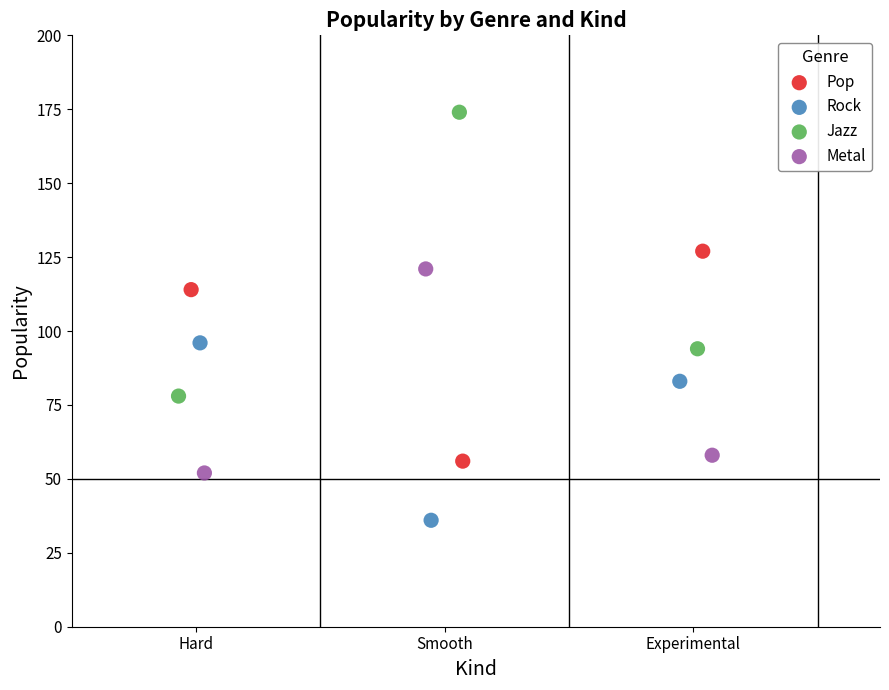

Which series contains the highest Y value?

Jazz